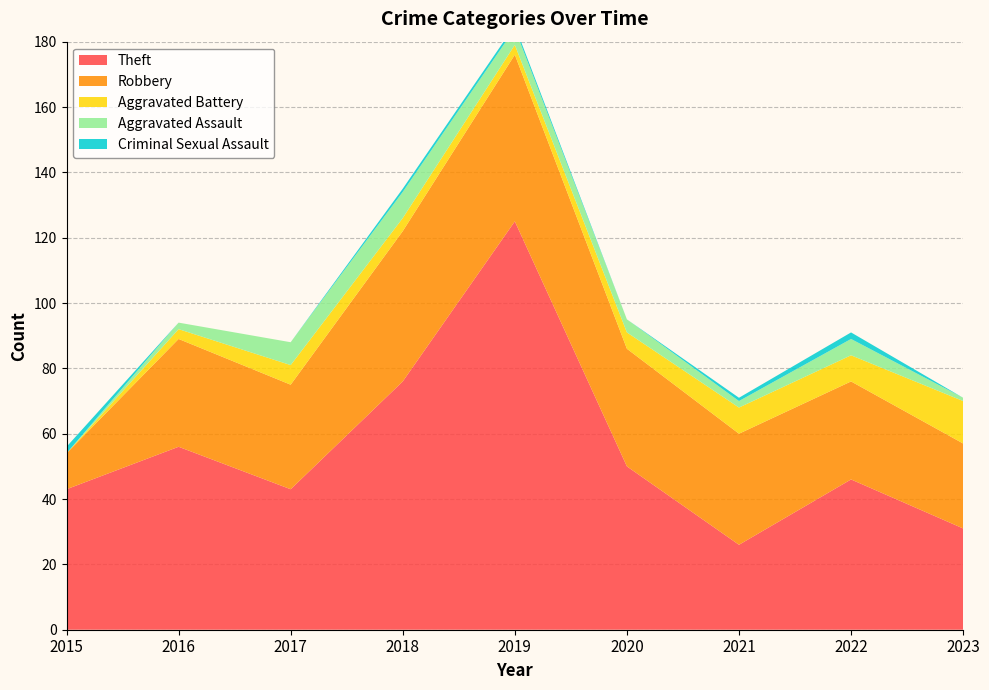

Reading left to right, list all the values displayed in this chart.

Theft: 43	56	43	76	125	50	26	46	31
Robbery: 11	33	32	46	51	36	34	30	26
Aggravated Battery: 0	3	6	4	3	5	8	8	13
Aggravated Assault: 0	2	7	8	5	4	2	5	1
Criminal Sexual Assault: 2	0	0	1	1	0	1	2	0